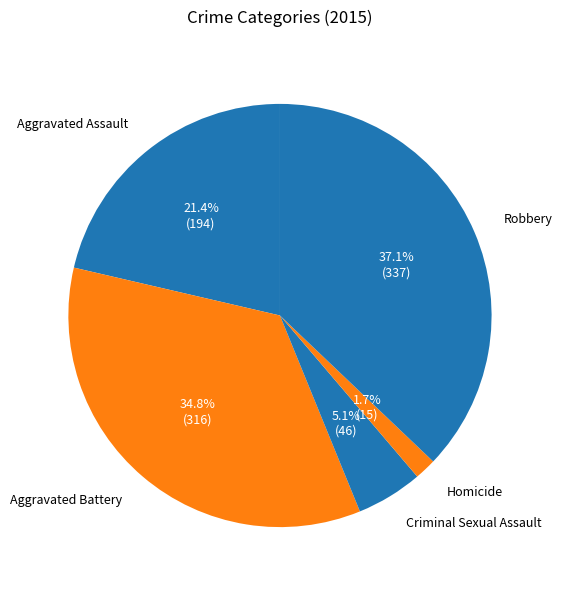

How many slices are in this pie chart?

5